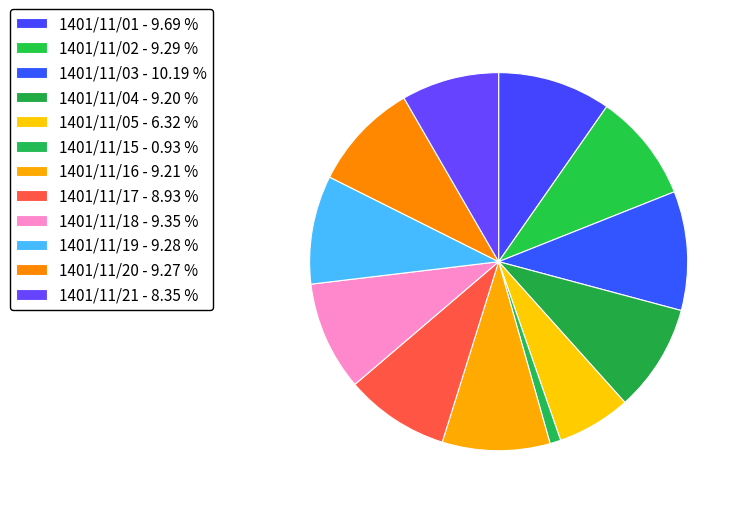

Approximately how many times larger is the value at 1401/11/18 compared to 1401/11/05?

1.5